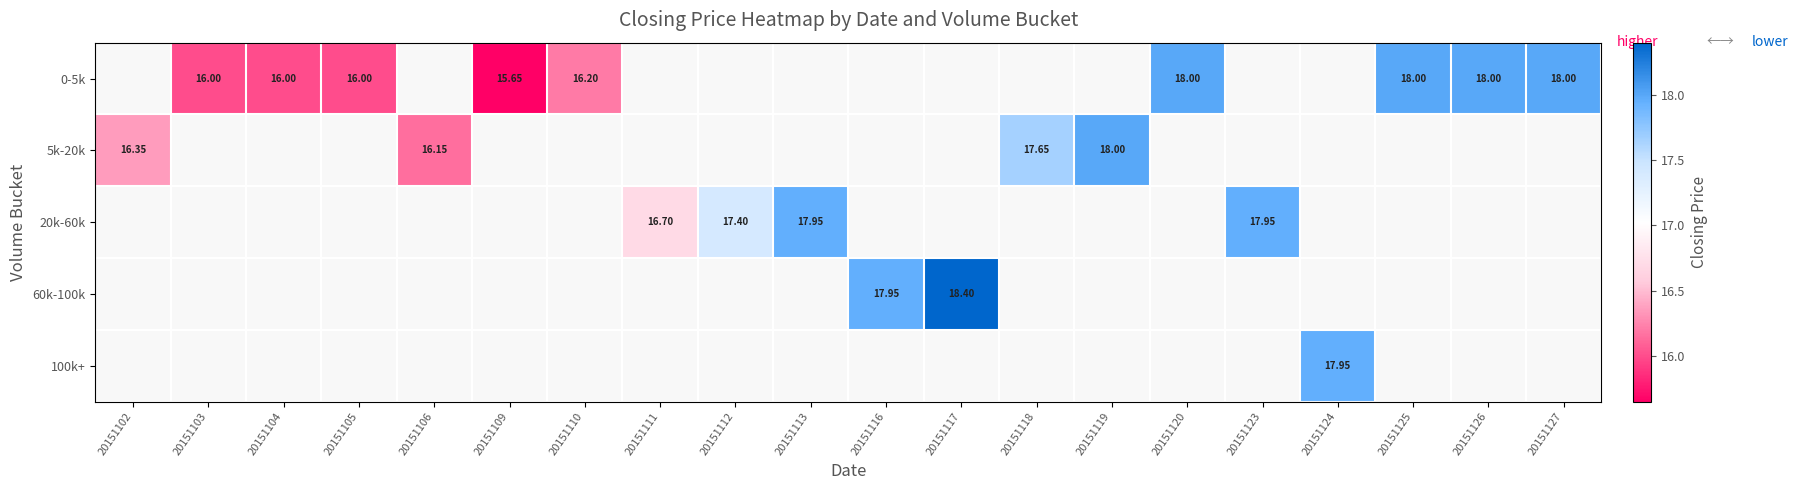

What is the minimum value shown in the chart?

15.7